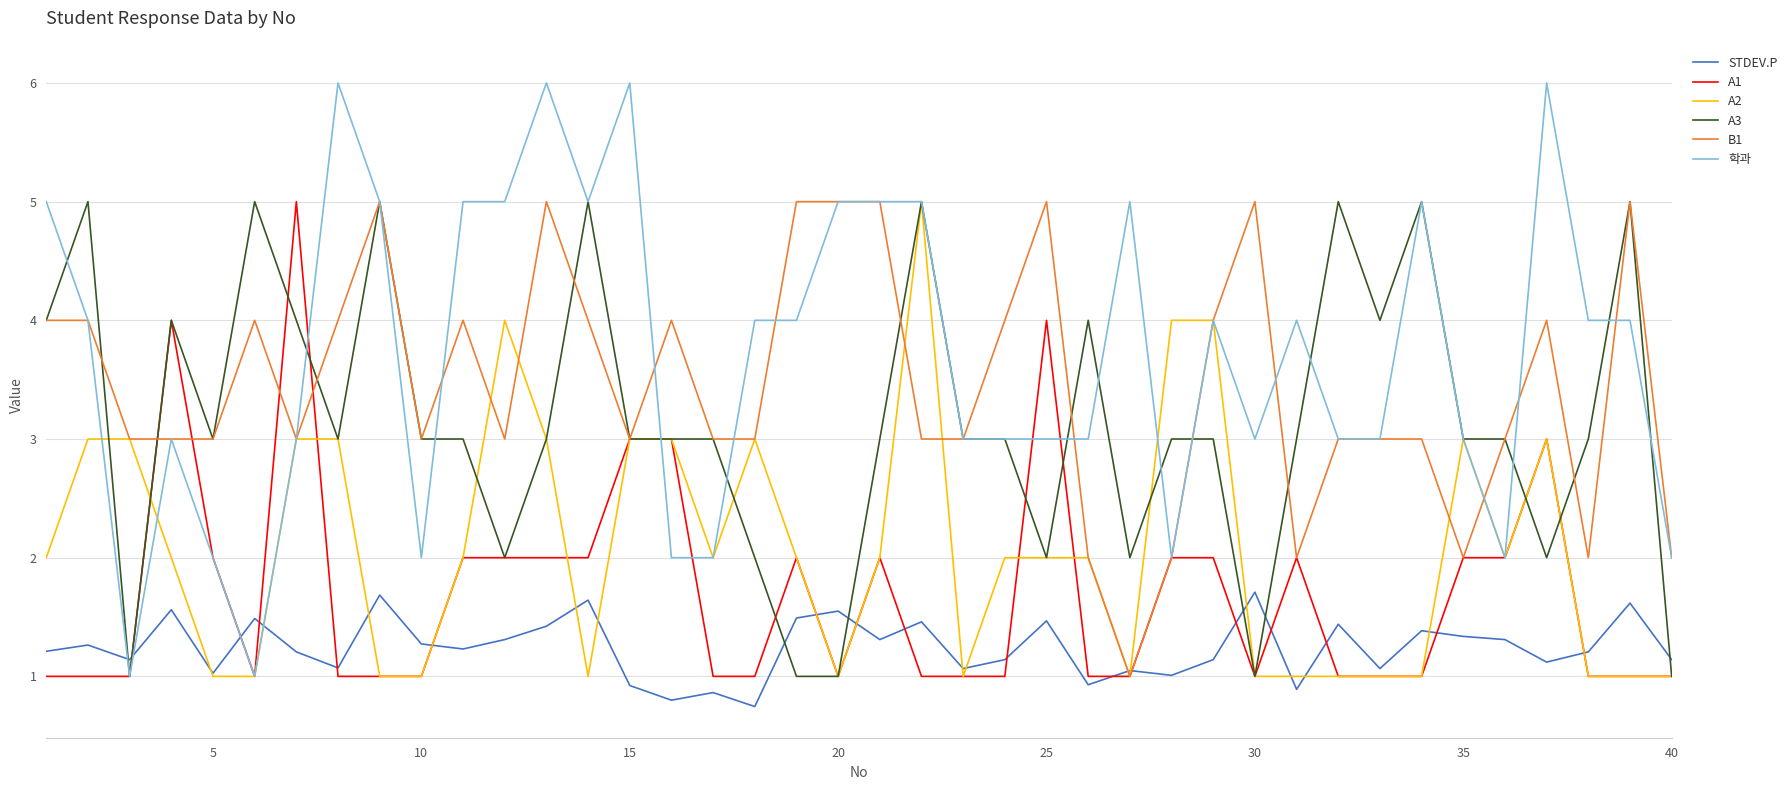

Which series has the largest total across all categories?

학과